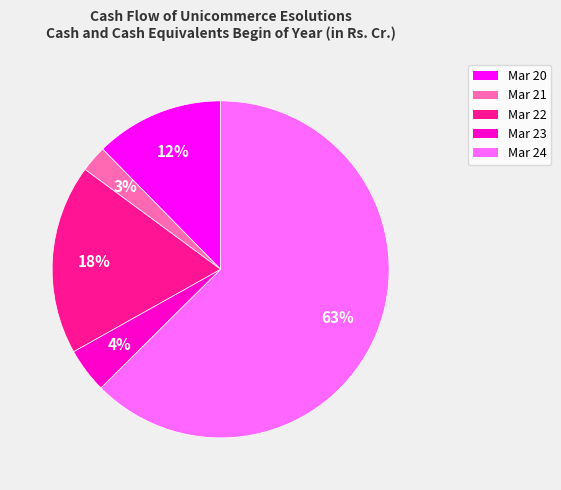

To the nearest percent, what is the difference between the largest and smallest slice percentages?

60%